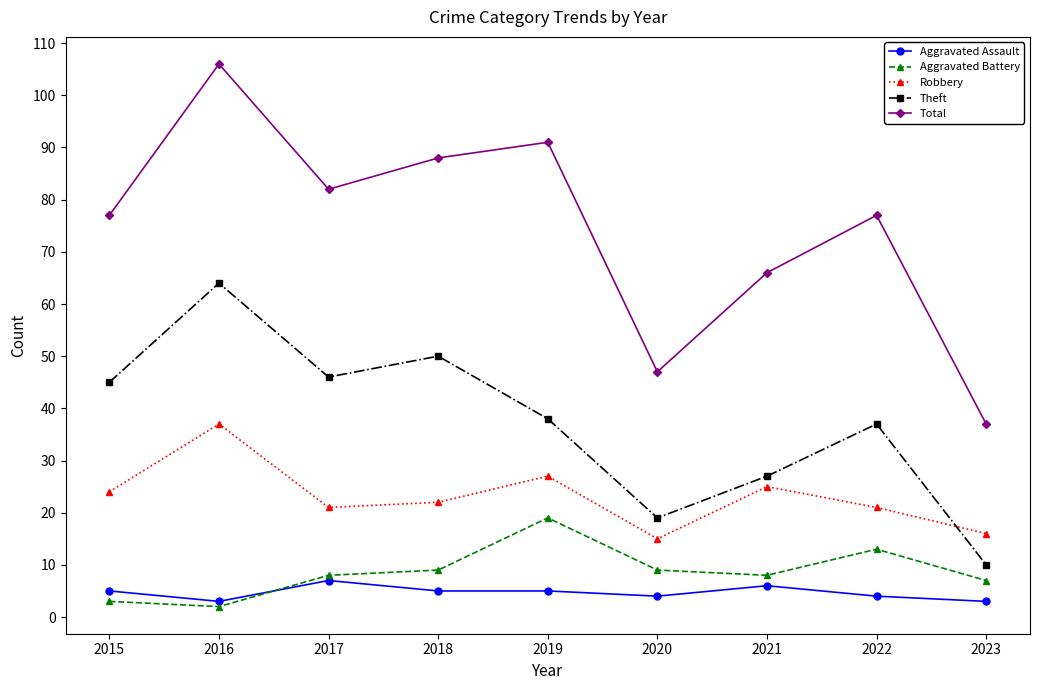

What is the sum of all Aggravated Battery values?

78